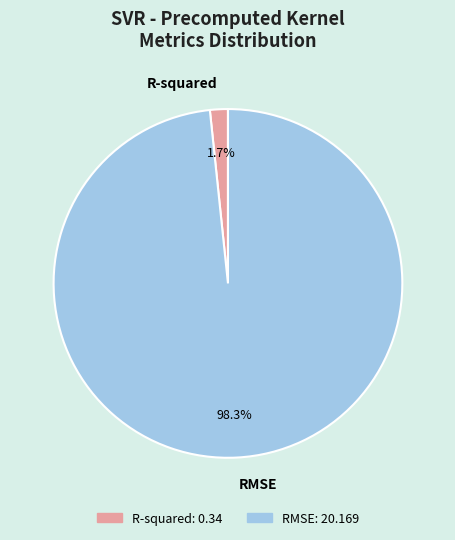

Rank the categories by value from highest to lowest.

RMSE, R-squared